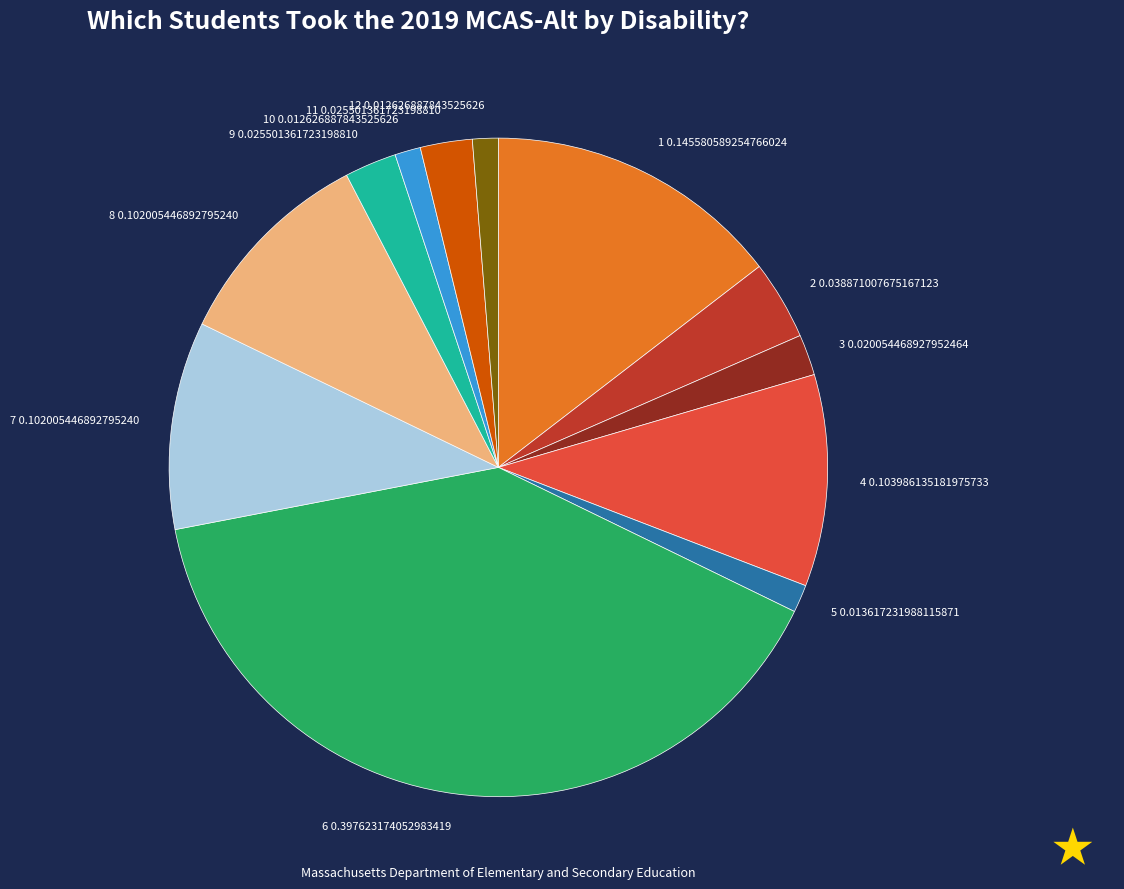

What is the largest slice in the pie chart?

6